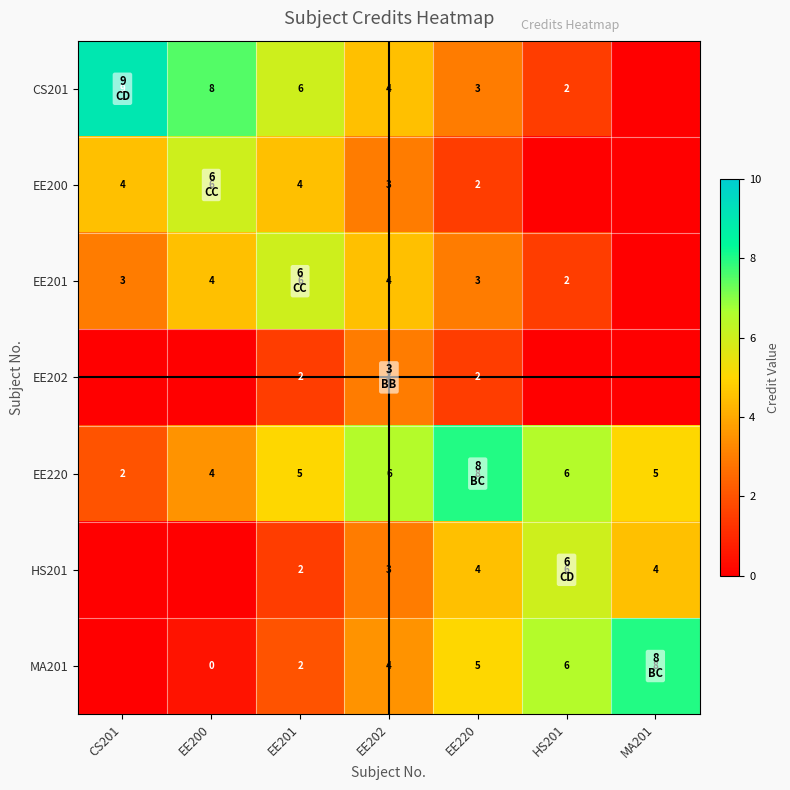

What is the sum of the EE200 values at EE220 and EE202?

5